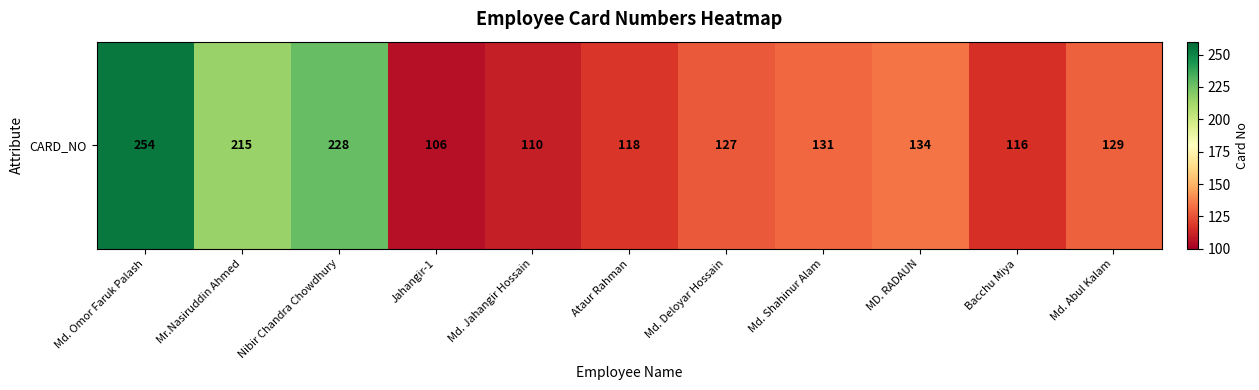

Where does the data first go above 129?

Md. Omor Faruk Palash